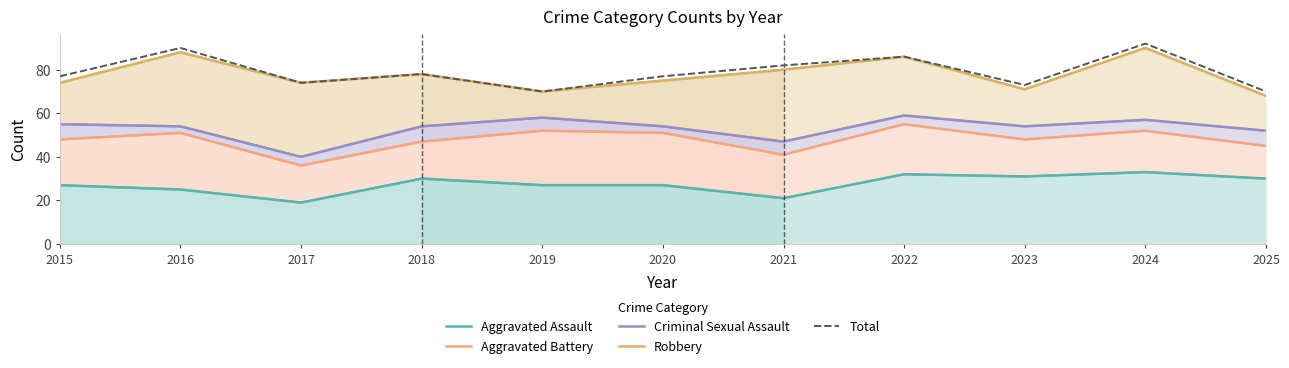

How many lines are shown in the chart?

5